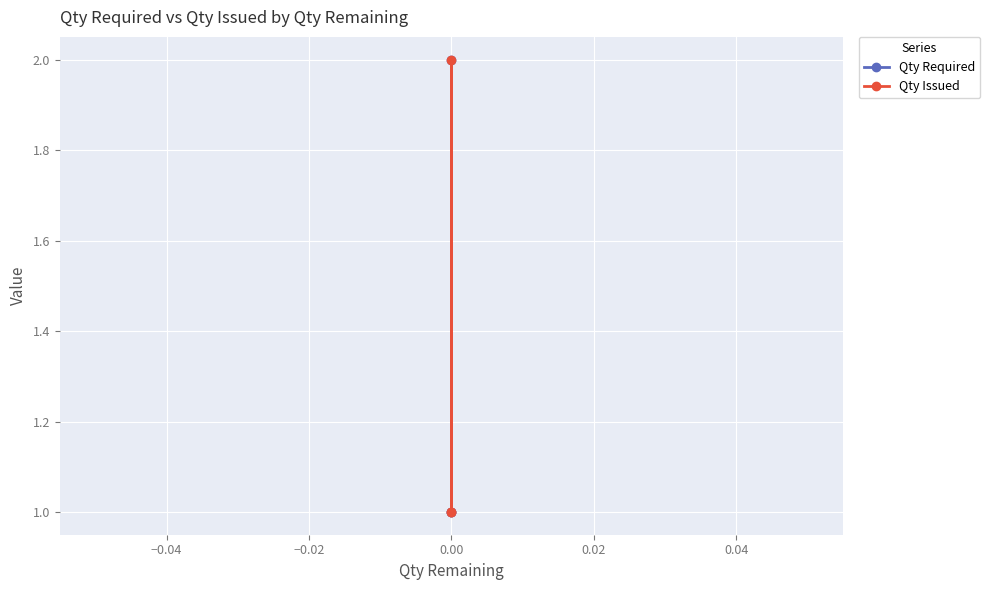

What is the value of the Qty Required point at the 3rd from the left?

1